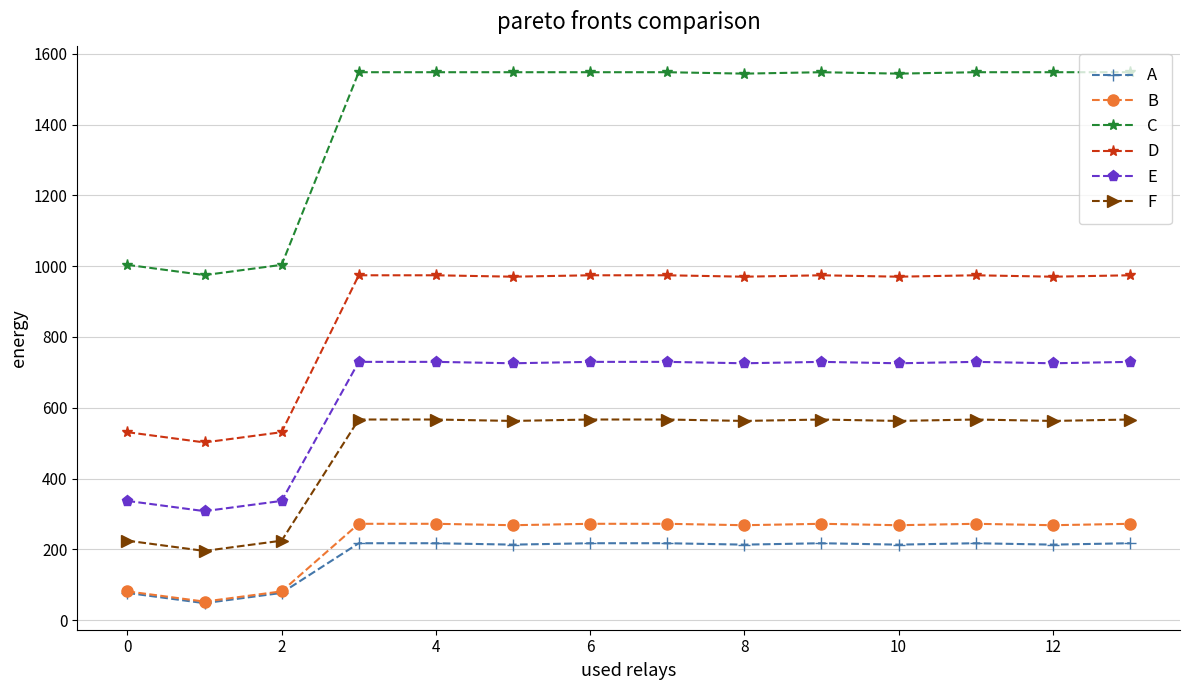

At how many categories does at least one series exceed 916?

14